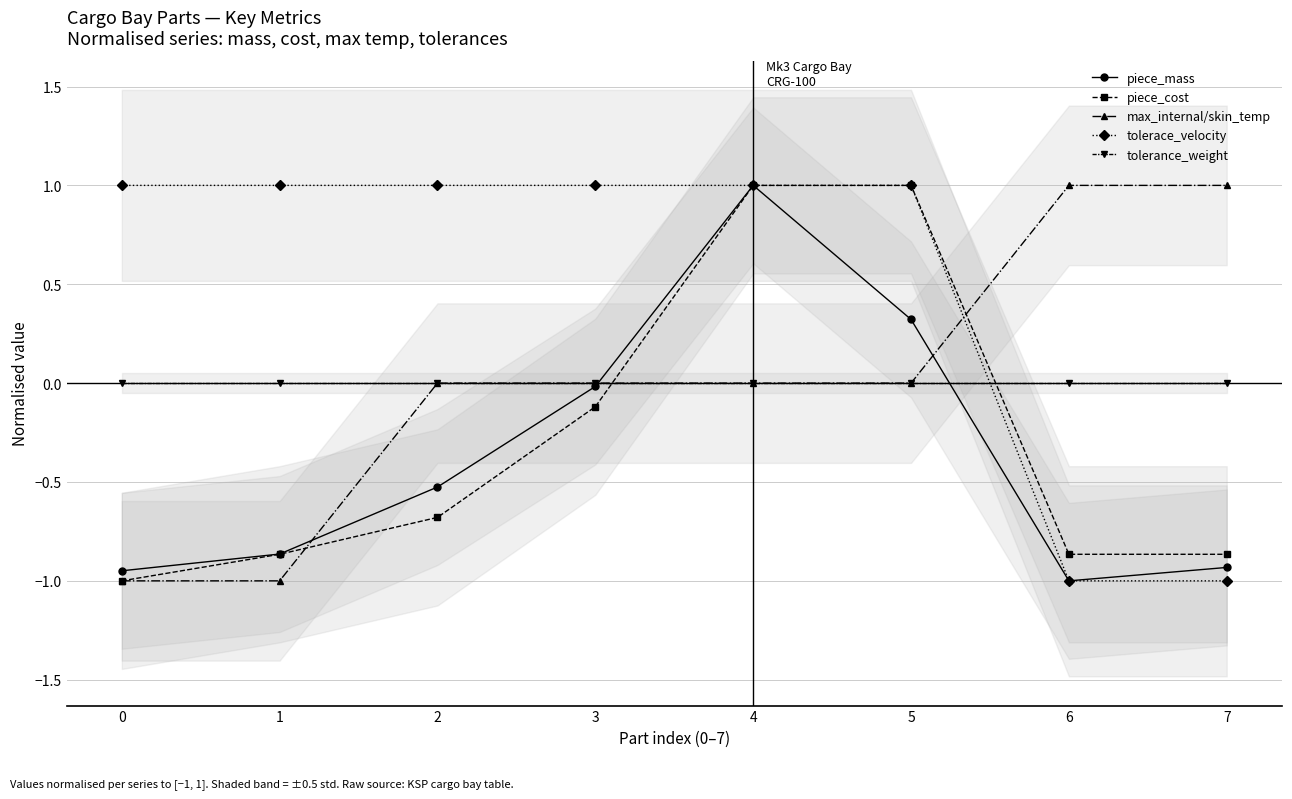

How many lines are shown in the chart?

5